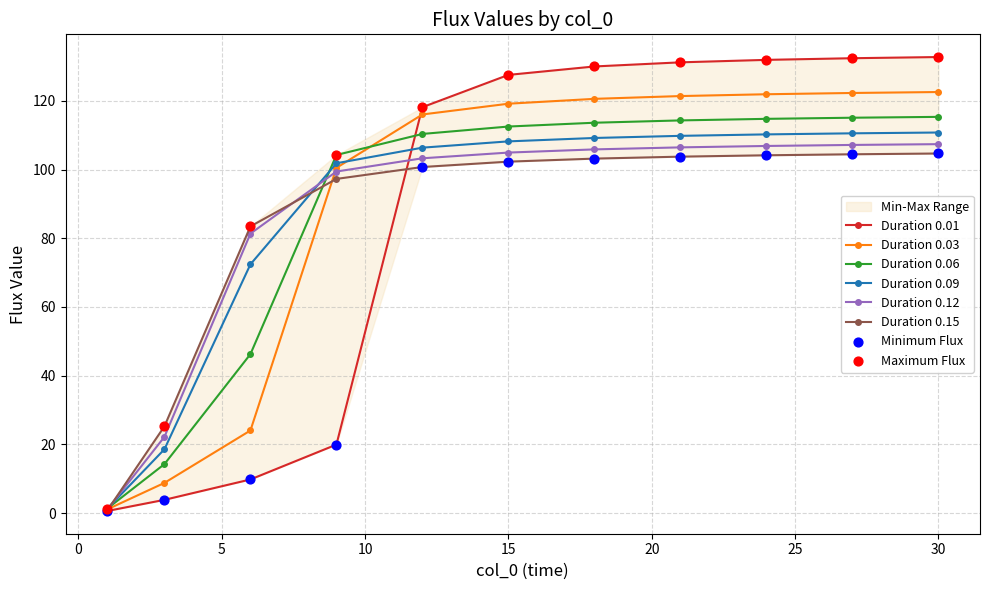

Is the value of 0.01 at 15 greater than the value of 0.03 at 6?

Yes